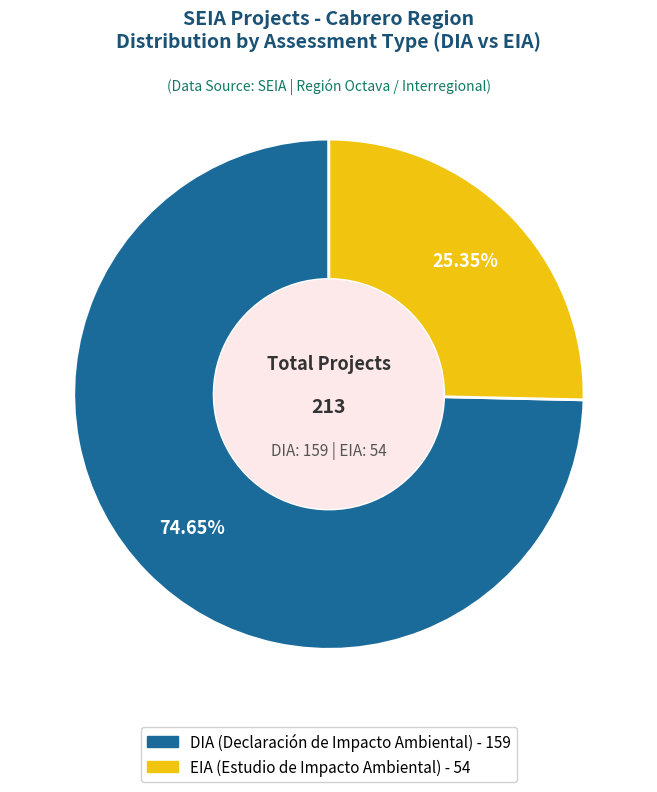

Which slice is the smallest?

EIA